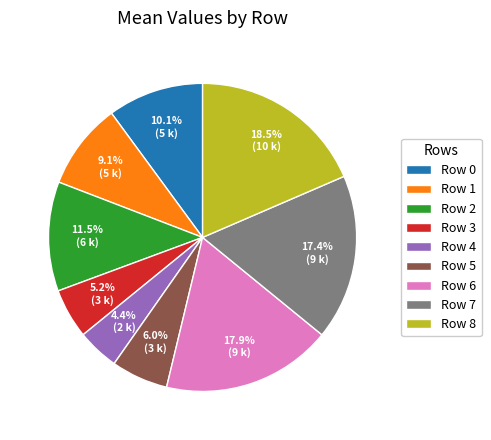

What is the smallest slice in the pie chart?

Row 4